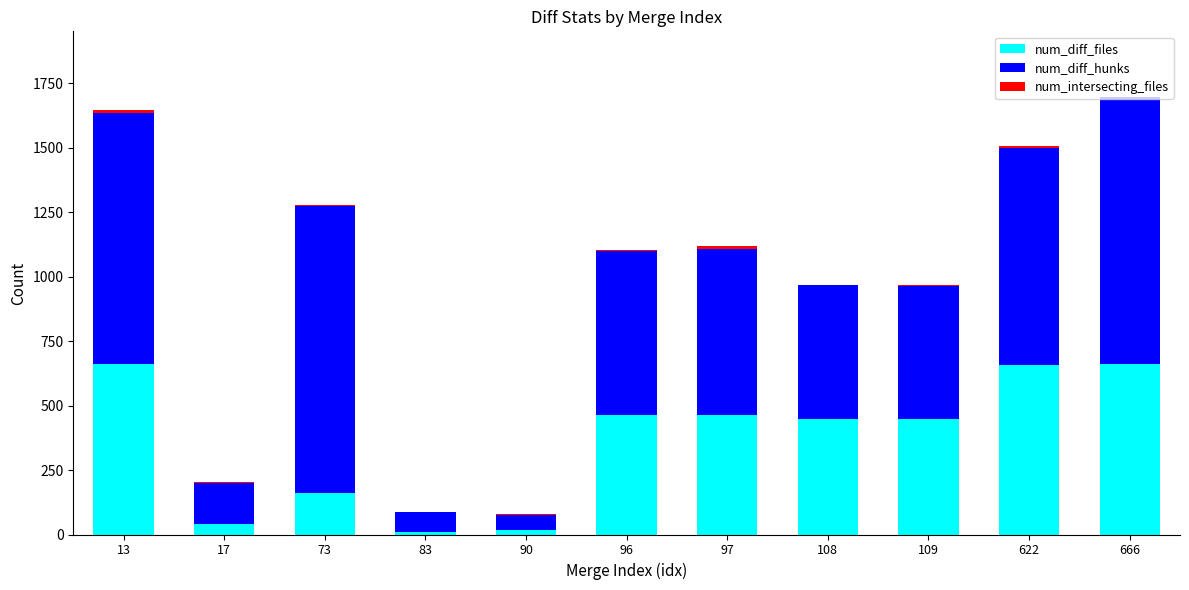

Which series has the largest total across all categories?

num_diff_hunks